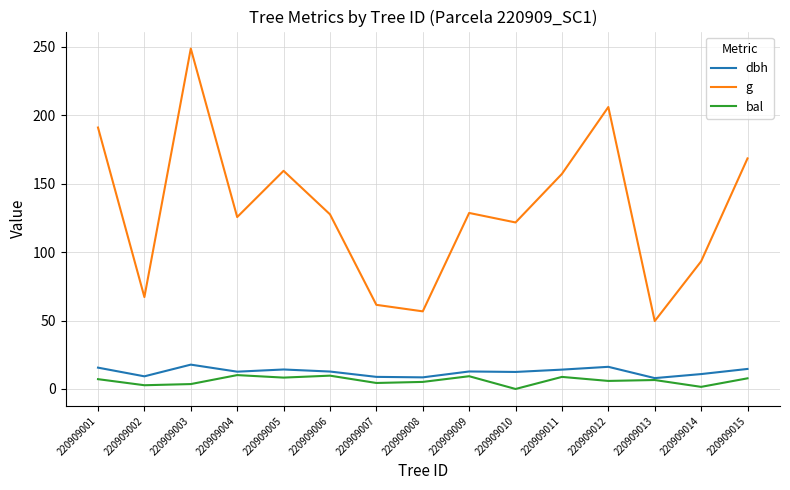

True or false: dbh and g cross at least once.

False